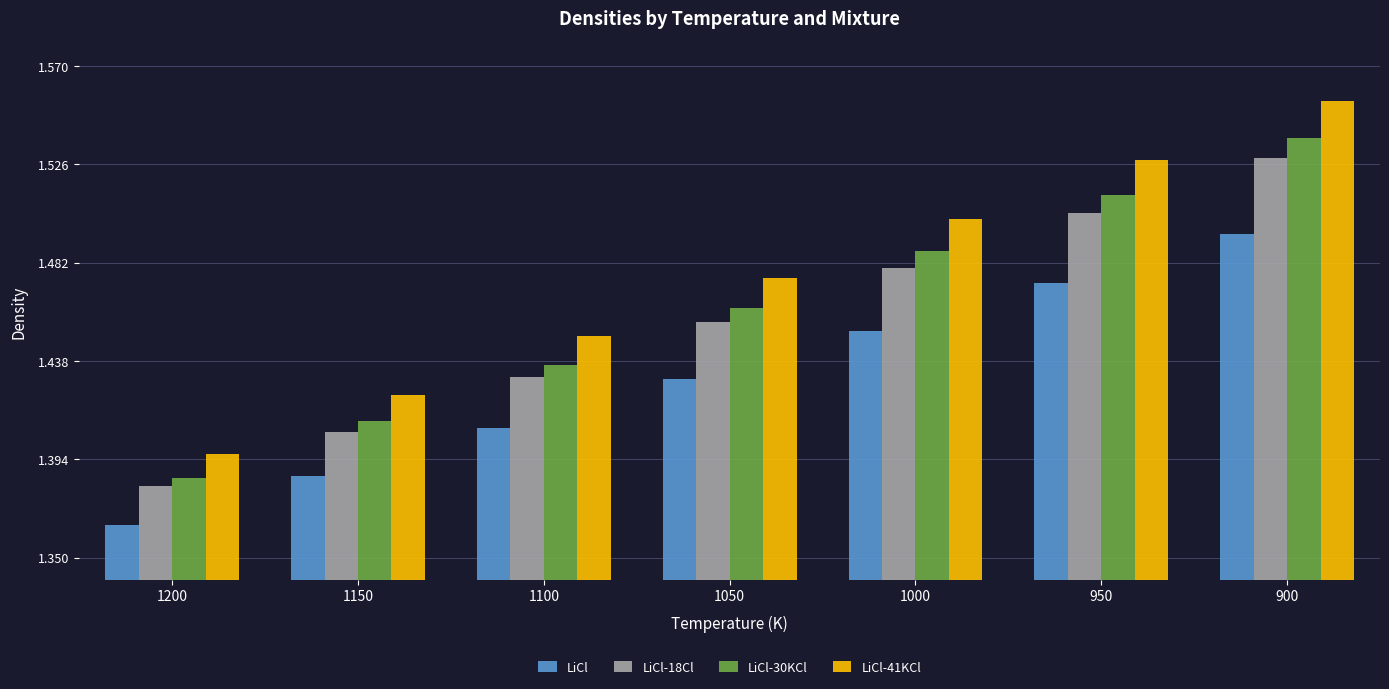

What are all the series names shown in the legend?

LiCl, LiCl-18Cl, LiCl-30KCl, LiCl-41KCl